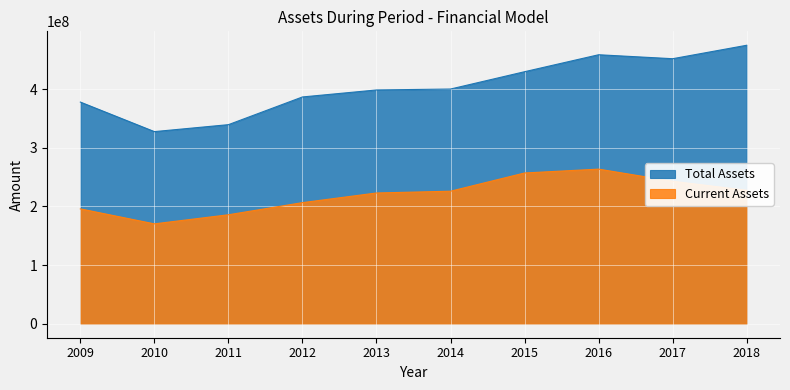

What is the value of the Total Assets point at the 3rd from the left?

339288838